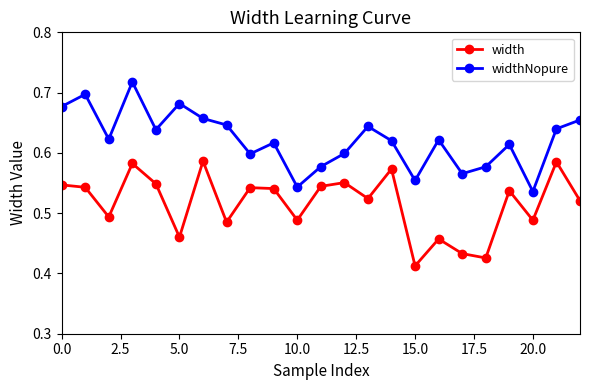

How many interior local valleys does the width series have?

8